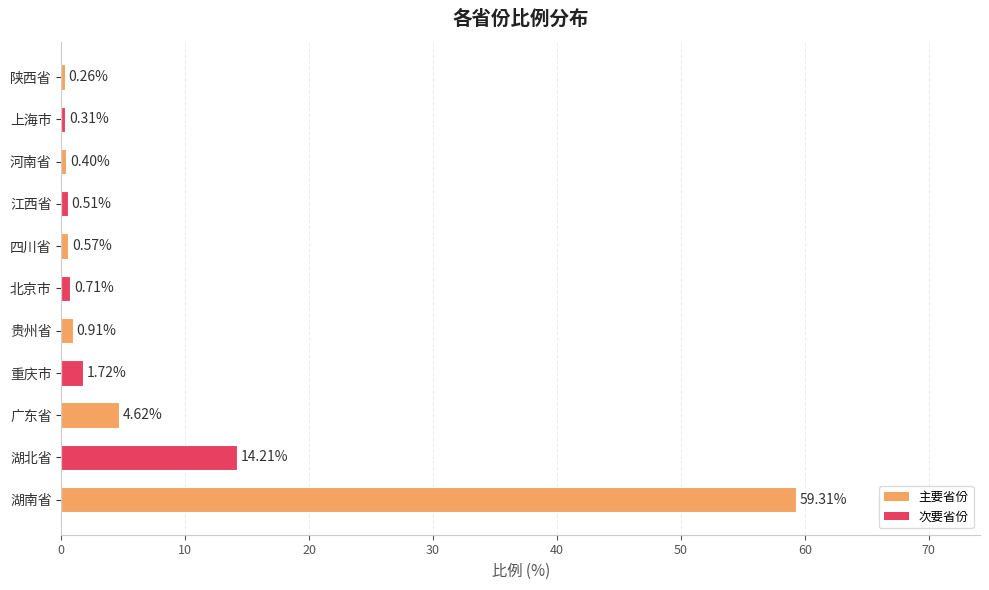

How many distinct data groups are displayed?

1